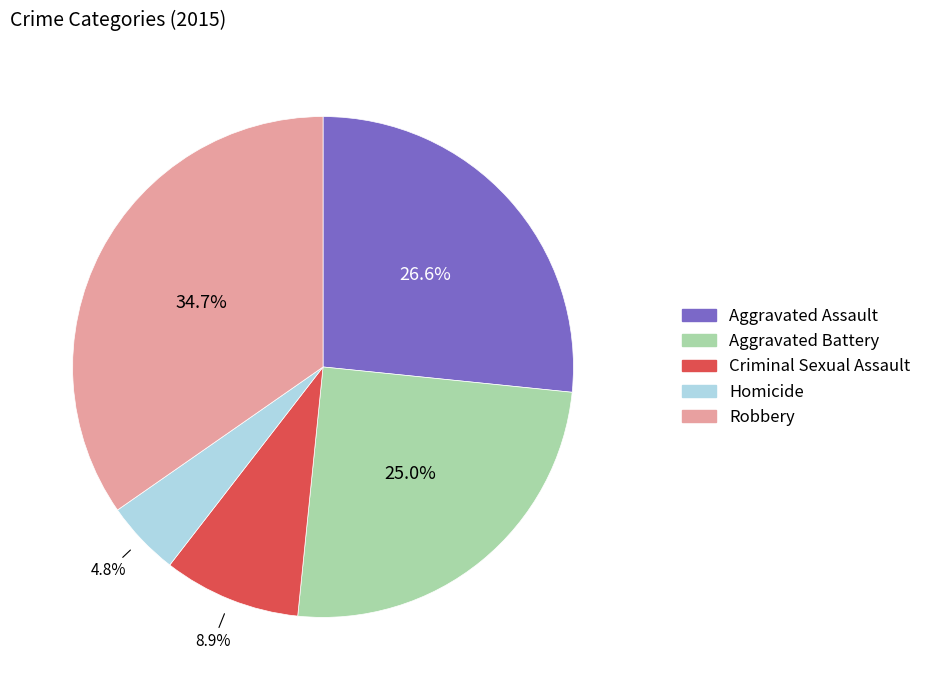

Between Criminal Sexual Assault and Aggravated Assault, which is larger?

Aggravated Assault